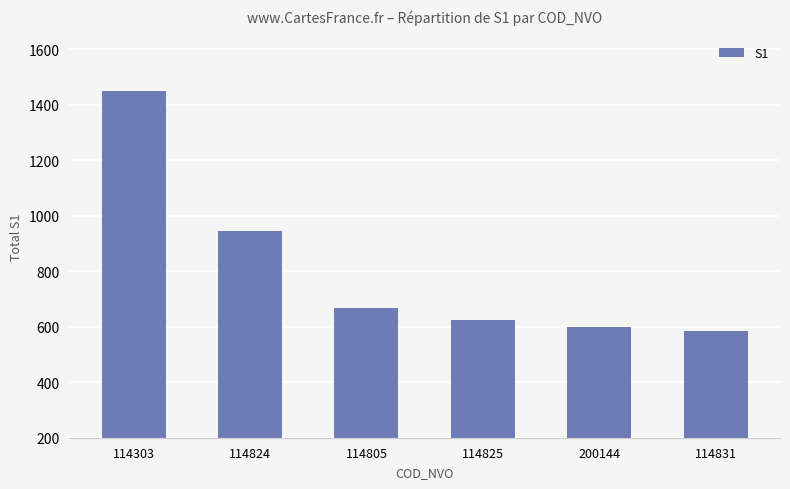

True or false: the data shows 945 at 114824.

True